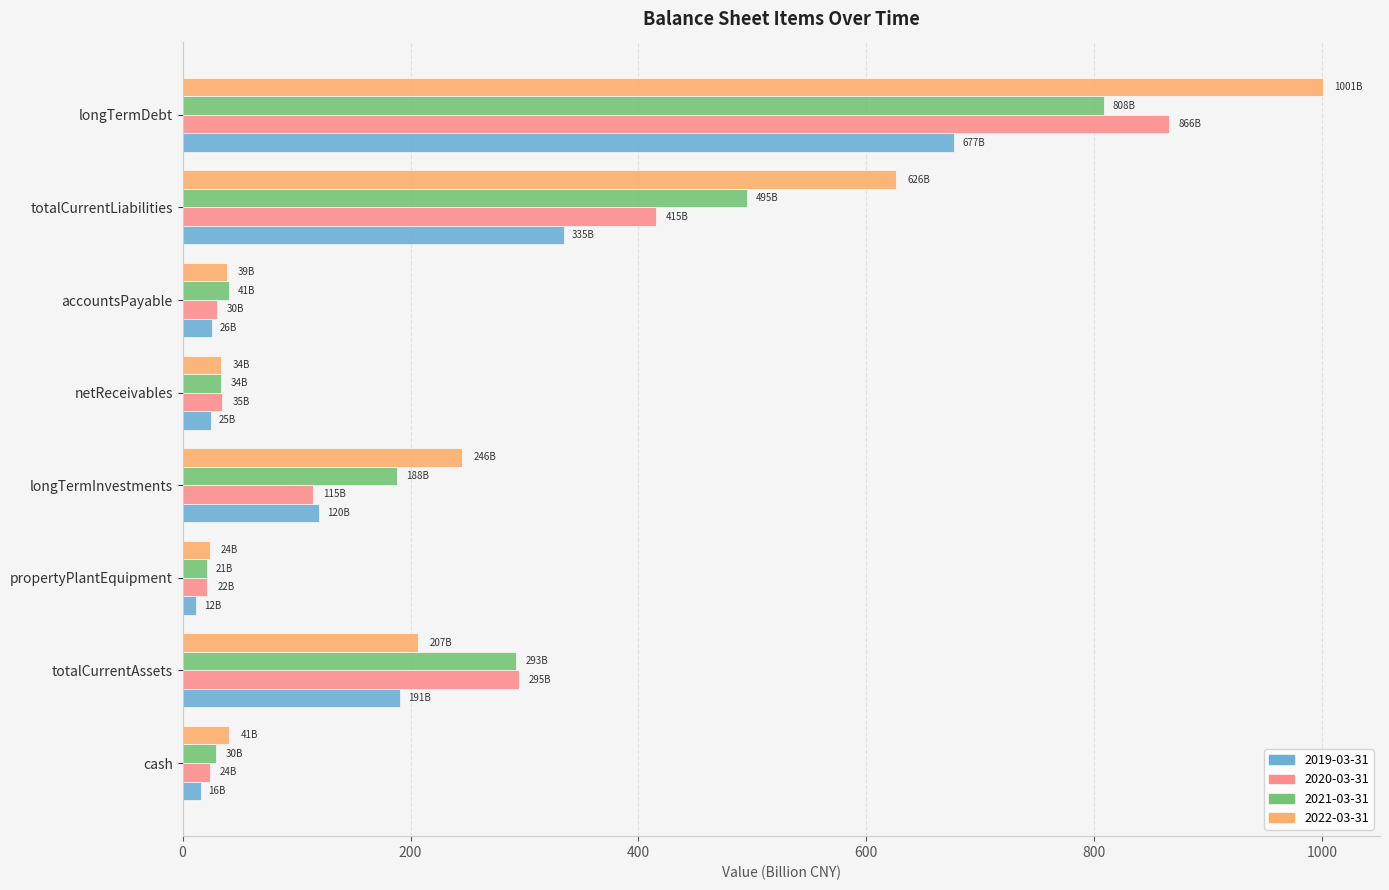

What is the difference between the 2022-03-31 values at accountsPayable and totalCurrentAssets?

168.3